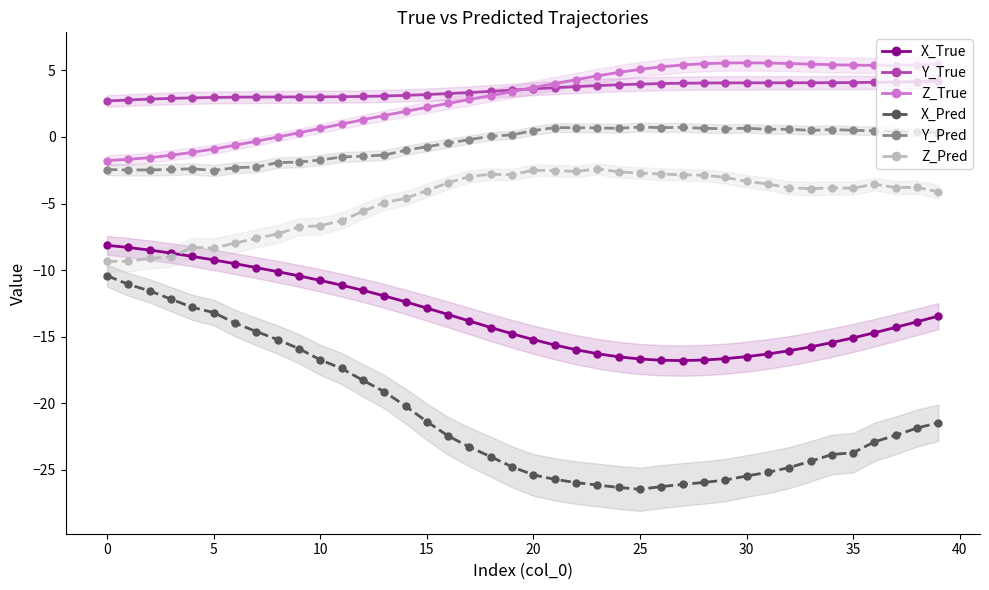

How many lines are shown in the chart?

6